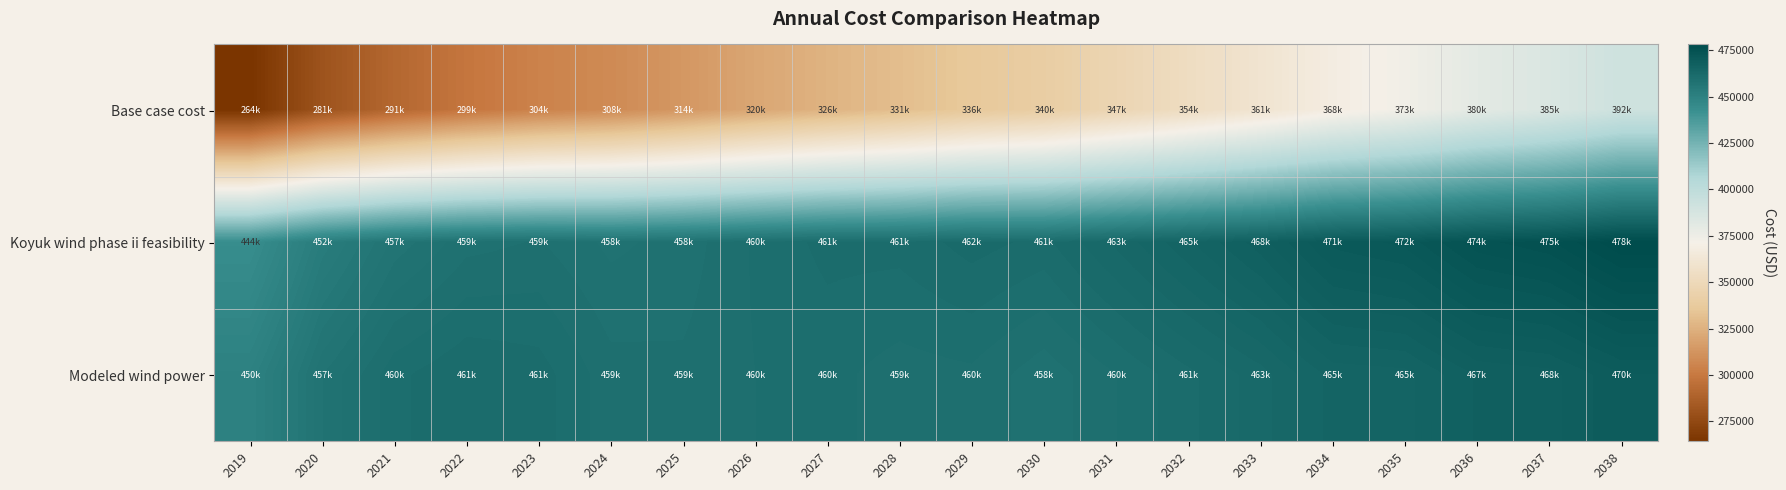

Rank the series by their maximum value, from lowest to highest.

Base case cost, Modeled wind power, Koyuk wind phase ii feasibility